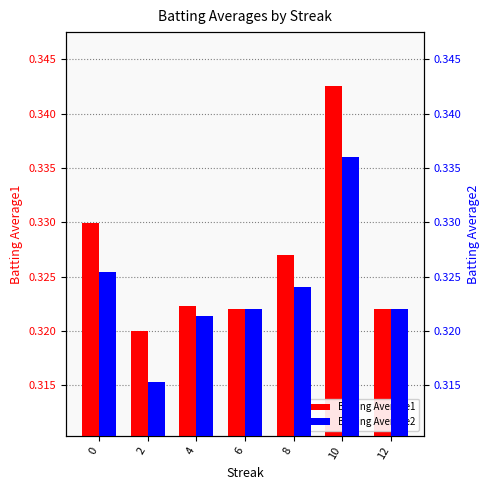

Which series has the largest total across all categories?

Batting Average1